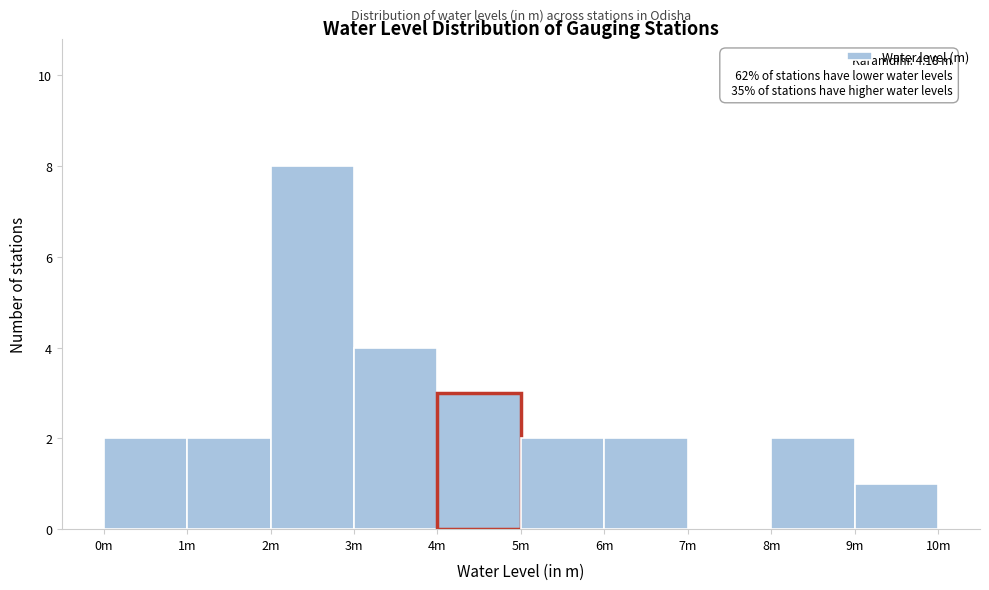

Reading left to right, extract all data points from this chart.

0m=2	1m=2	2m=8	3m=4	4m=3	5m=2	6m=2	7m=0	8m=2	9m=1